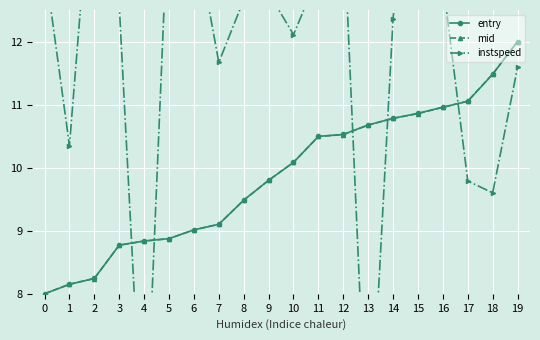

Which category has the highest value in the mid series?

19